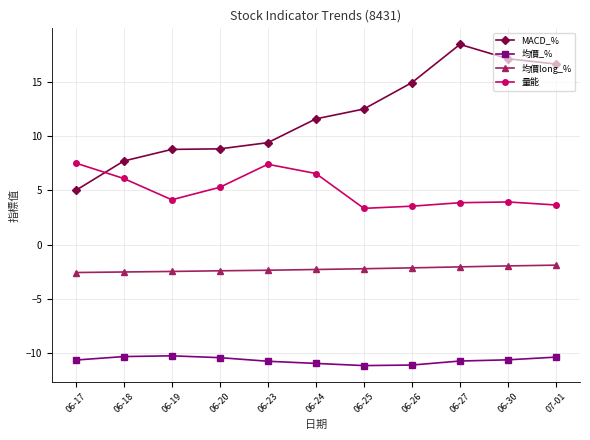

What is the difference between the highest and lowest values at 06-30?

27.7